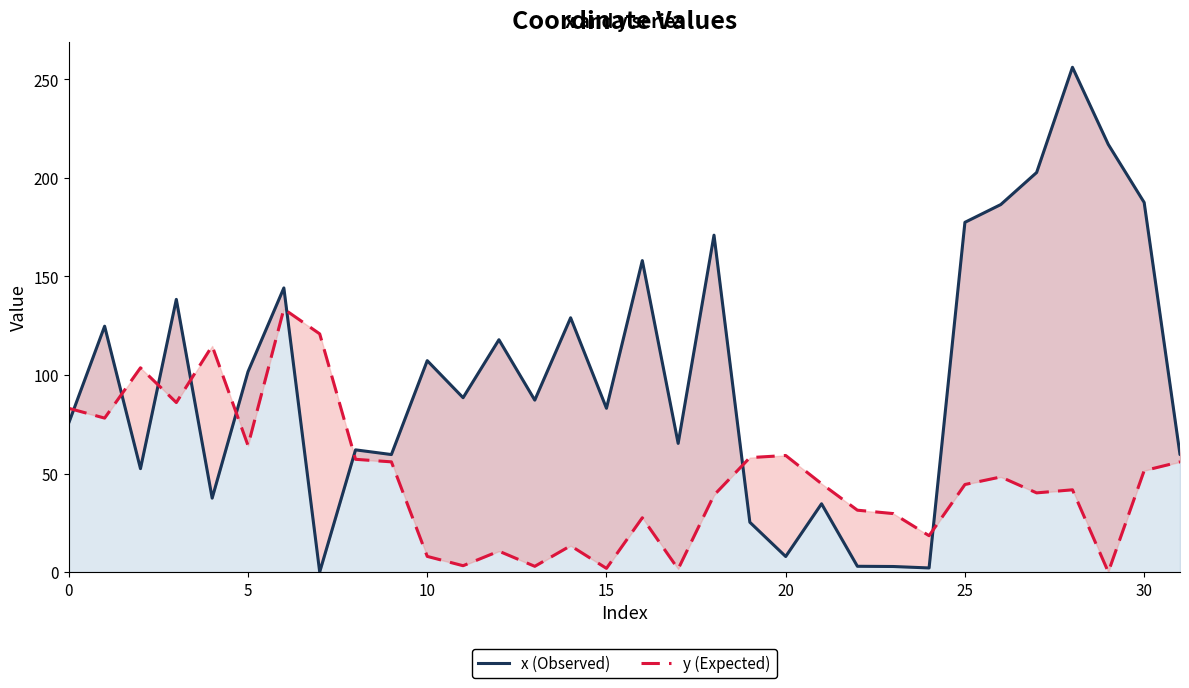

Read the y (Expected) value at 11.

3.2